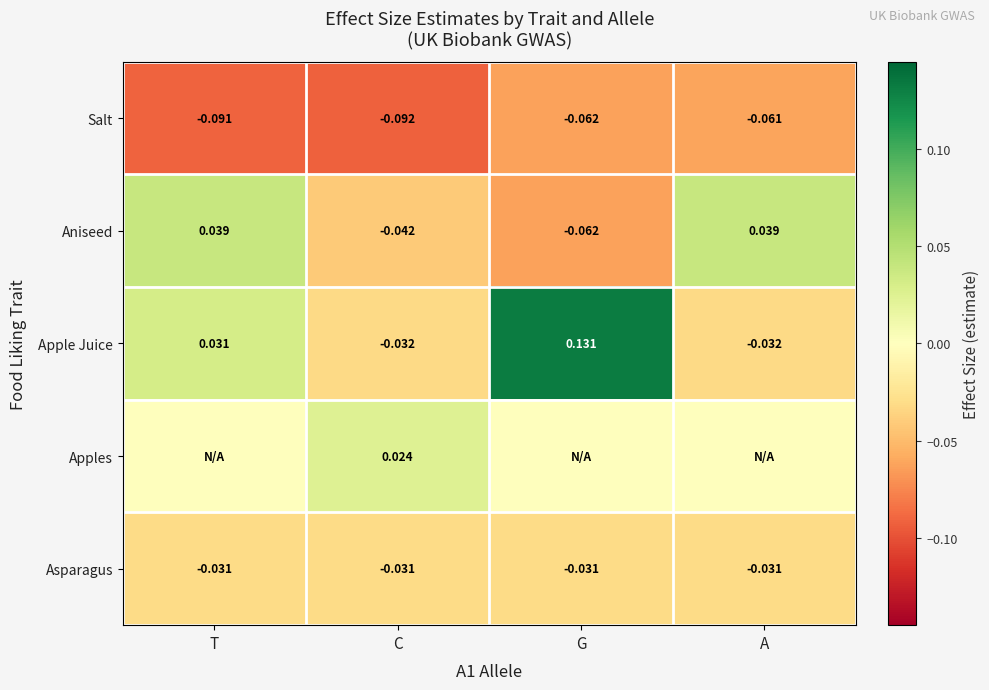

At which label does Aniseed first exceed 0?

T